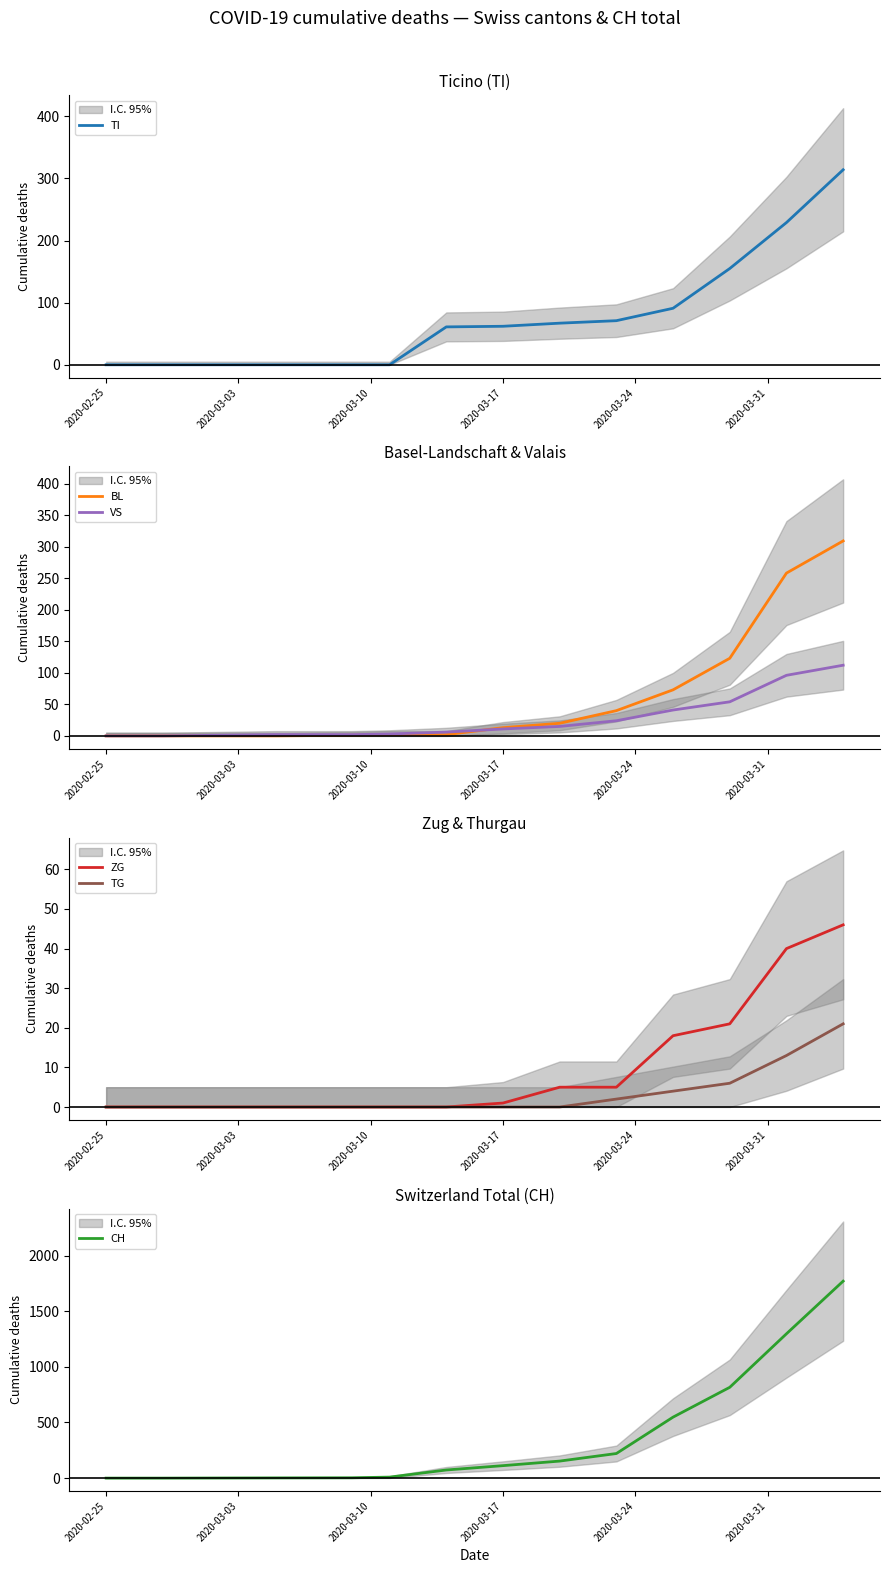

Reading left to right, what are all the values shown in this chart?

TI: 0	0	0	0	0	61	62	67	71	91	155	229	314
BL: 0	0	0	1	2	2	13	20	40	73	123	258	309
VS: 0	0	2	2	3	6	11	15	24	41	54	96	112
ZG: 0	0	0	0	0	0	1	5	5	18	21	40	46
TG: 0	0	0	0	0	0	0	0	2	4	6	13	21
CH: 0	0	2	3	9	73	112	153	221	548	816	1297	1770